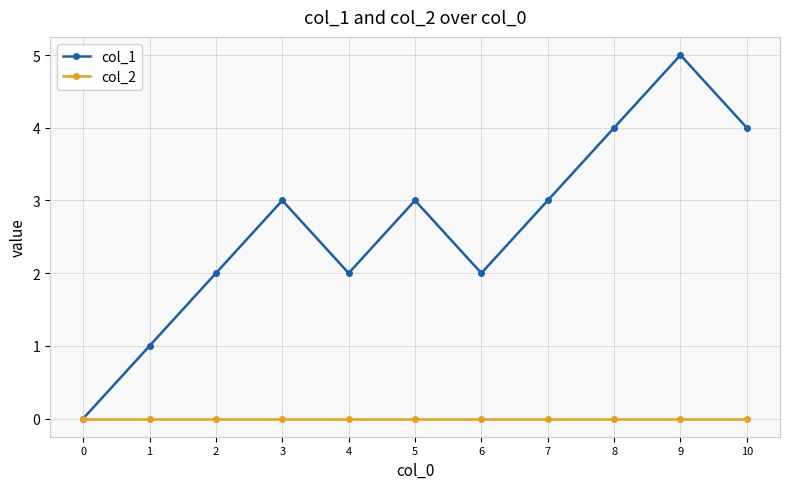

Which series changed the most between 0 and 2?

col_1